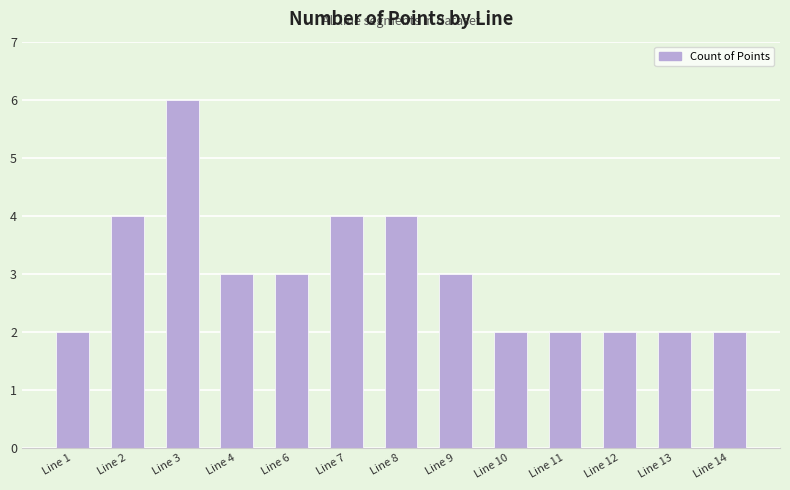

What is the sum of the values at Line 4 and Line 14?

5